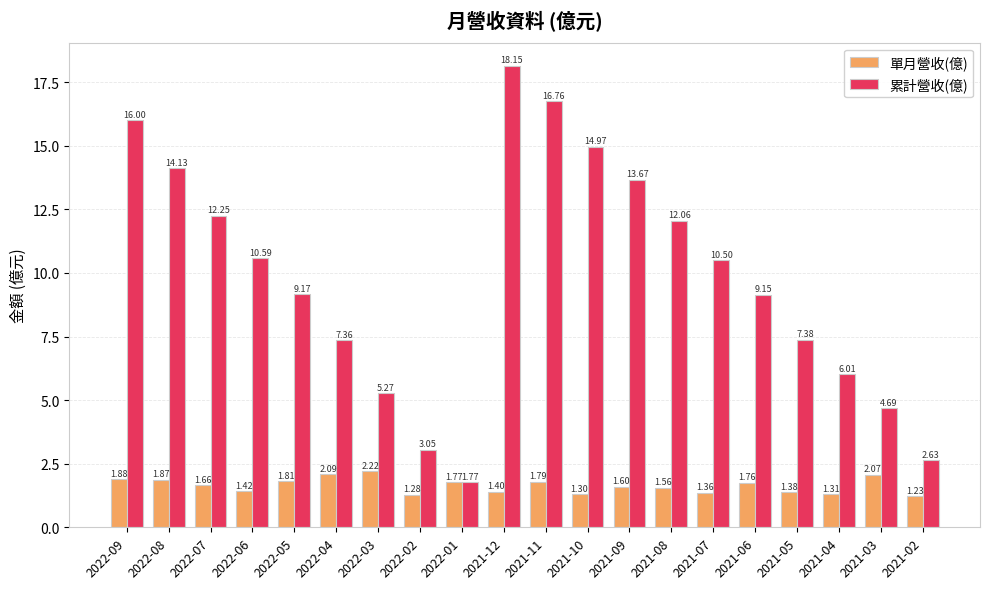

What is the total value across all series at 2021-02?

3.9